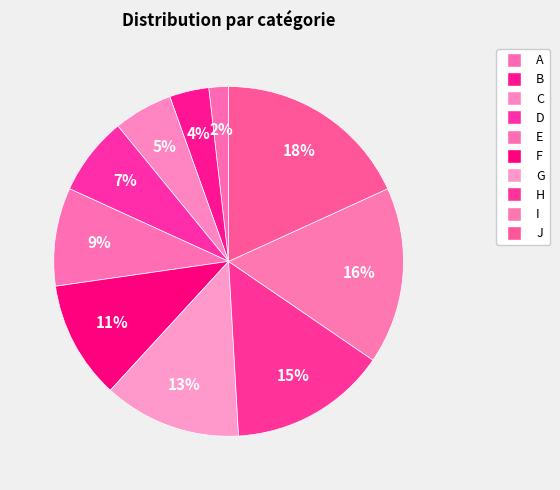

Count the number of slices in the pie.

10